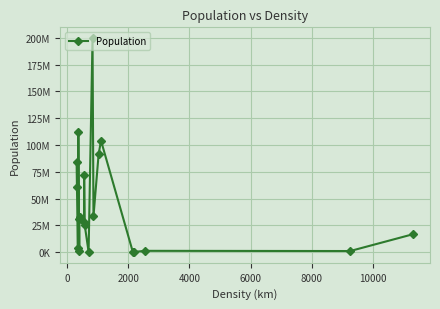

Does the chart have visible grid lines?

Yes